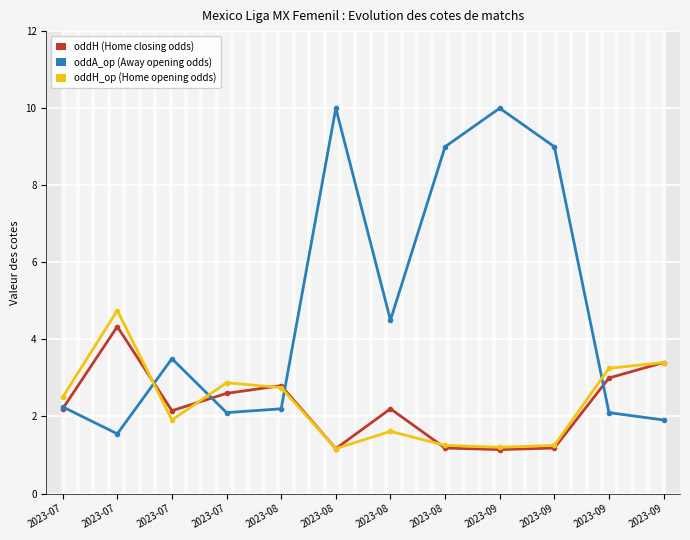

What is the smallest value displayed?

1.1